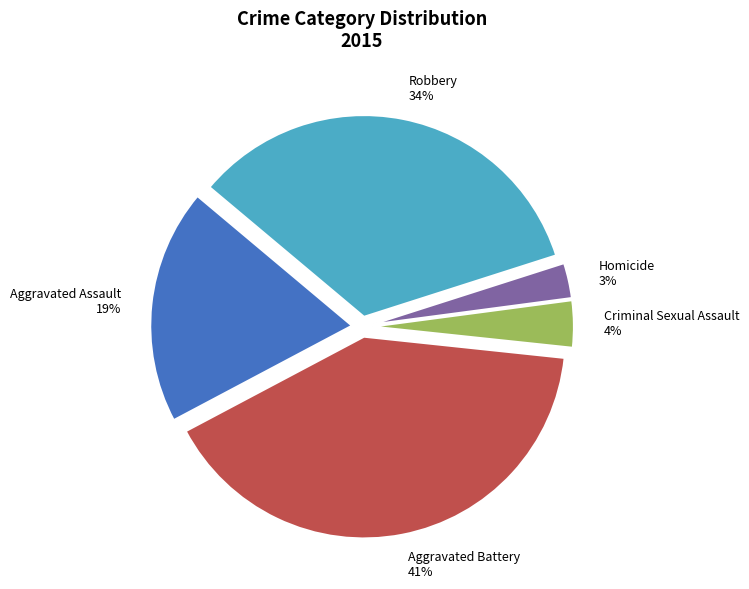

Between Criminal Sexual Assault 4% and Aggravated Battery 41%, which is larger?

Aggravated Battery 41%